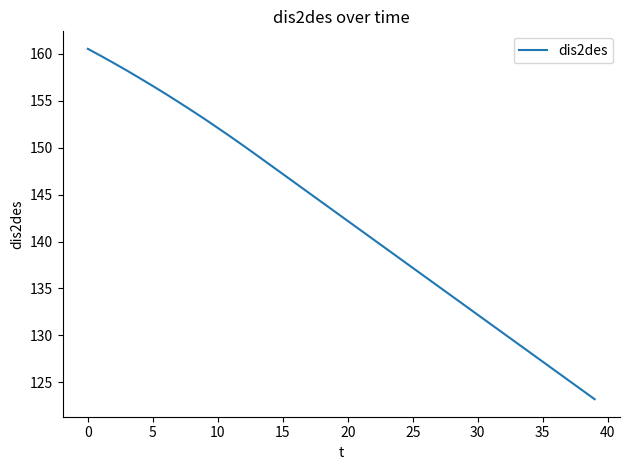

What is the maximum value shown in the chart?

160.5